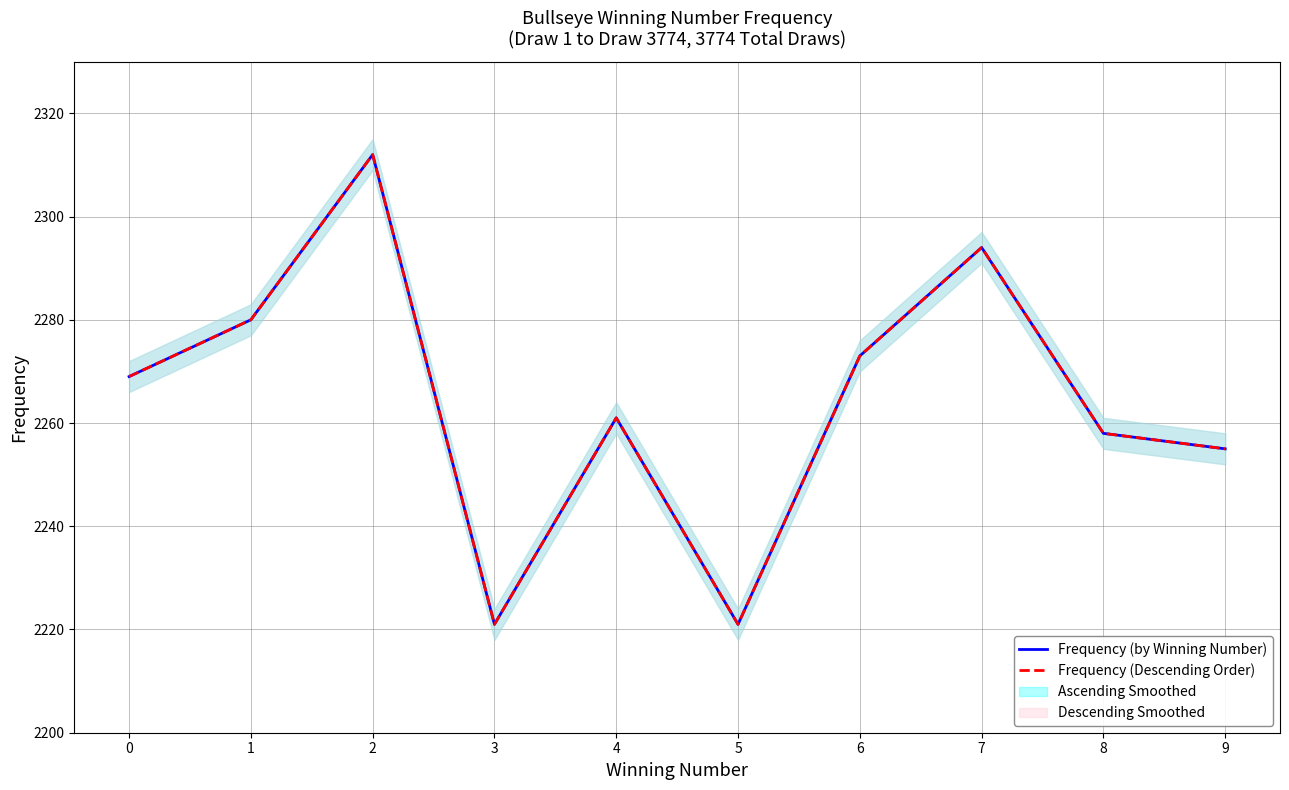

How many distinct data groups are displayed?

2